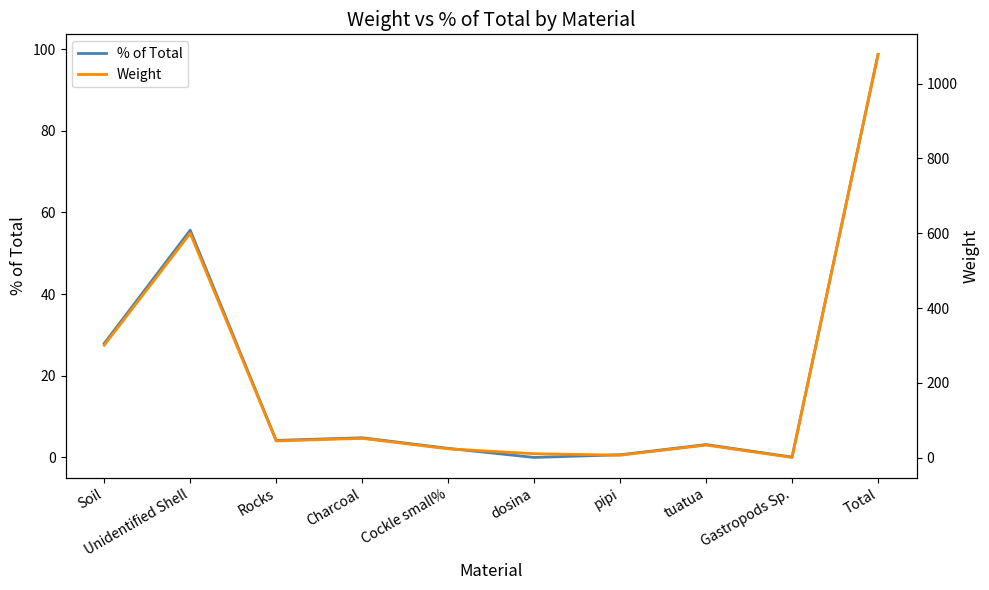

True or false: Weight and % of Total cross at least once.

False